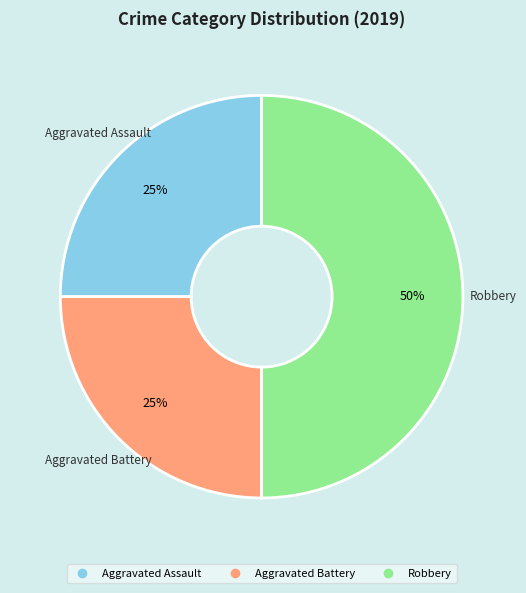

To the nearest percent, what is the difference between the largest and smallest slice percentages?

25%